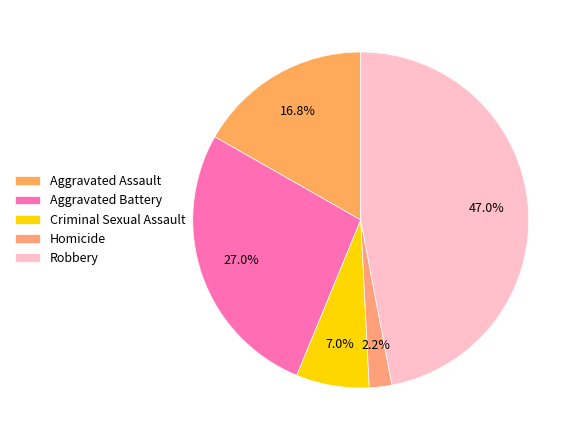

To the nearest percent, what is the average slice percentage?

20%